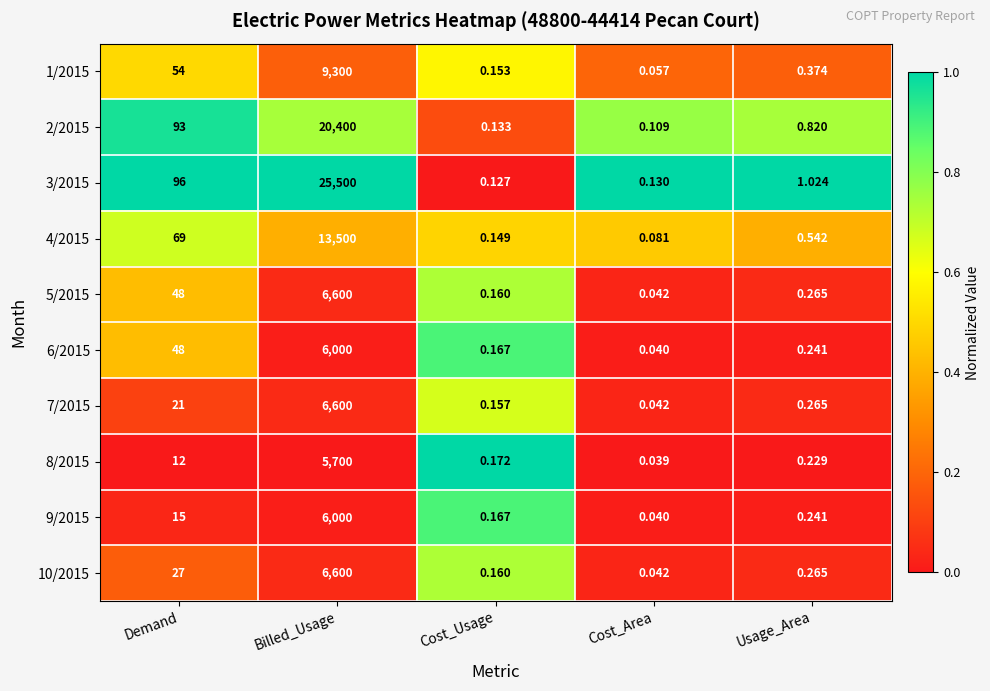

Where is 9/2015 nearest to the value 3000?

Demand